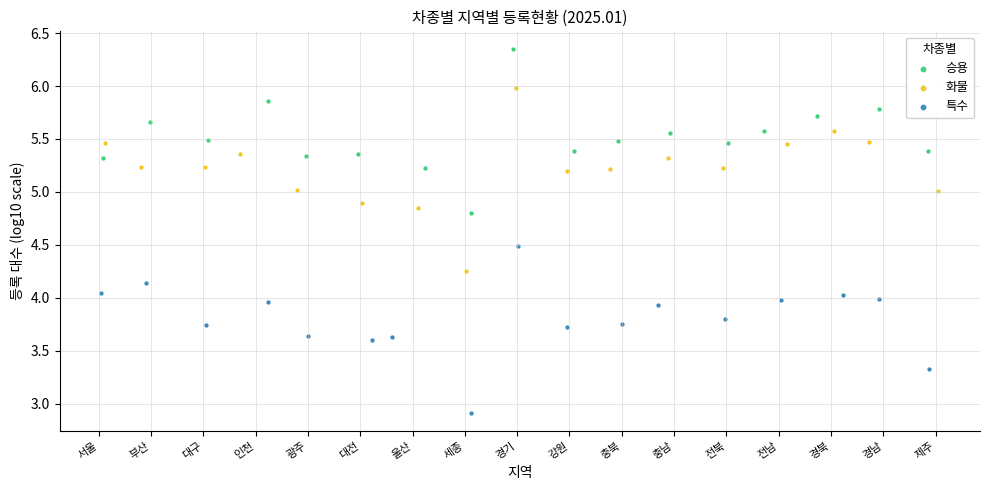

What are all the series names shown in the legend?

승용, 화물, 특수